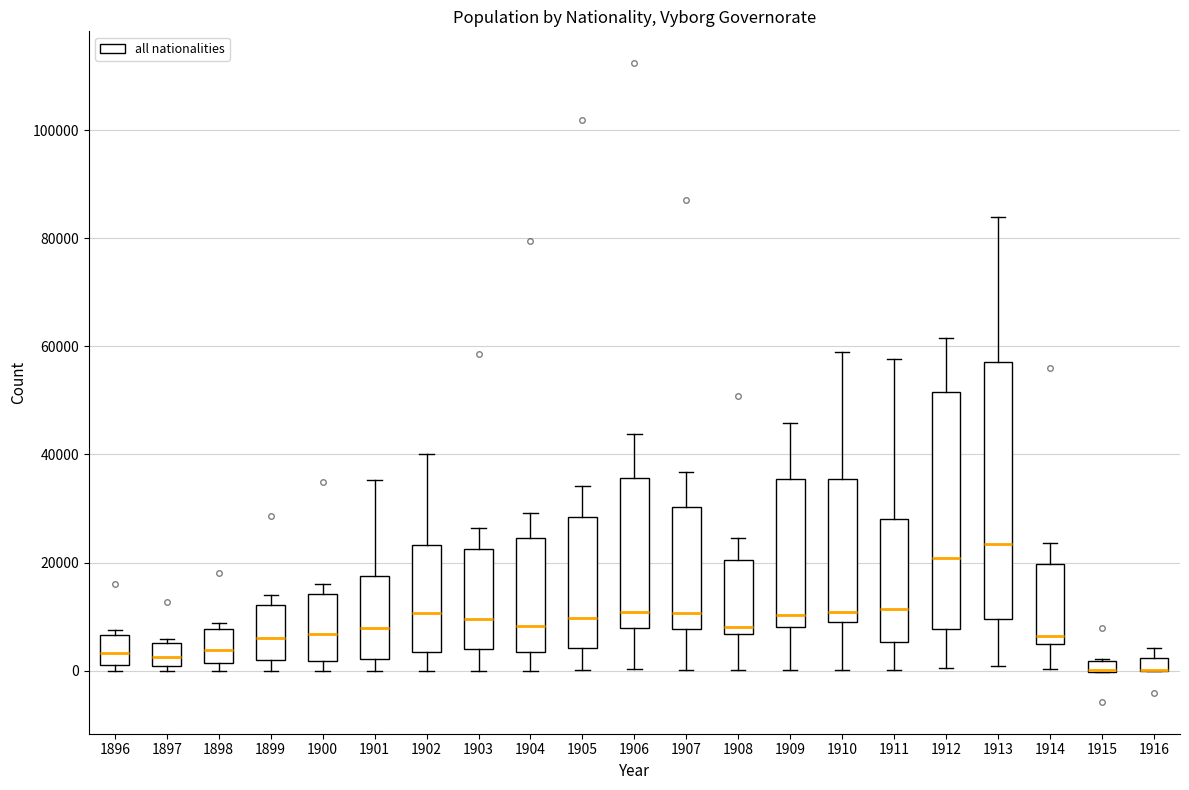

Comparing the boxes themselves (not the whiskers), which one is the tallest?

1913